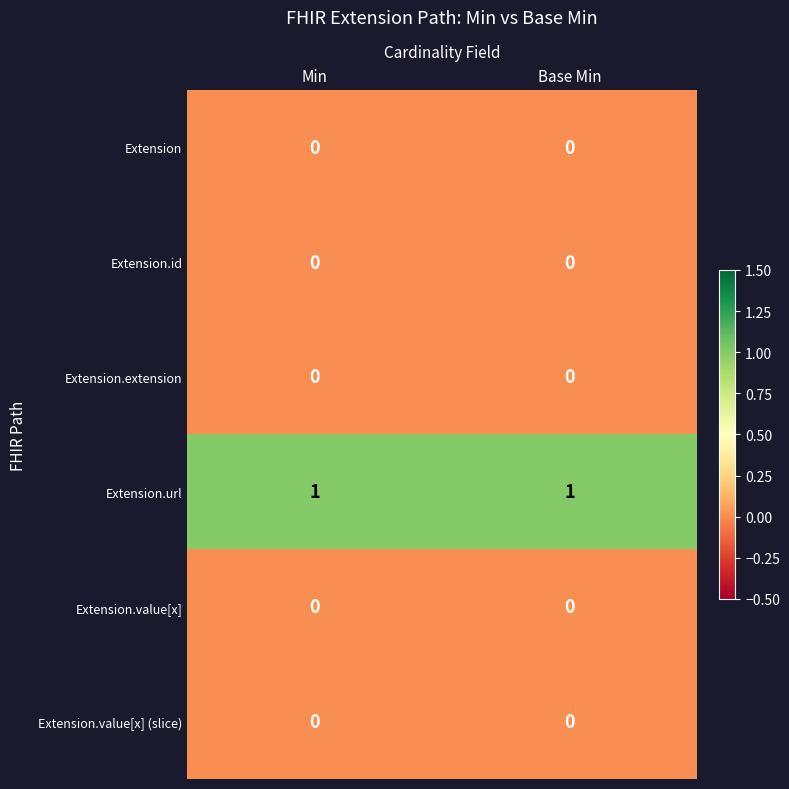

Reading left to right, extract all data points from this chart.

Extension: 0	0
Extension.id: 0	0
Extension.extension: 0	0
Extension.url: 1	1
Extension.value[x]: 0	0
Extension.value[x] (slice): 0	0